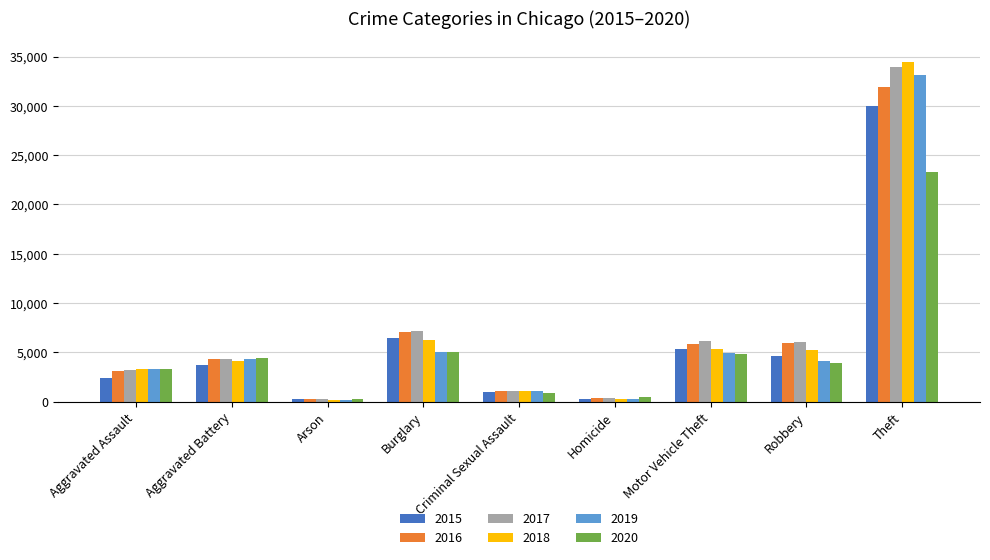

What is the value of the 2018 bar at the 4th from the left?

6232